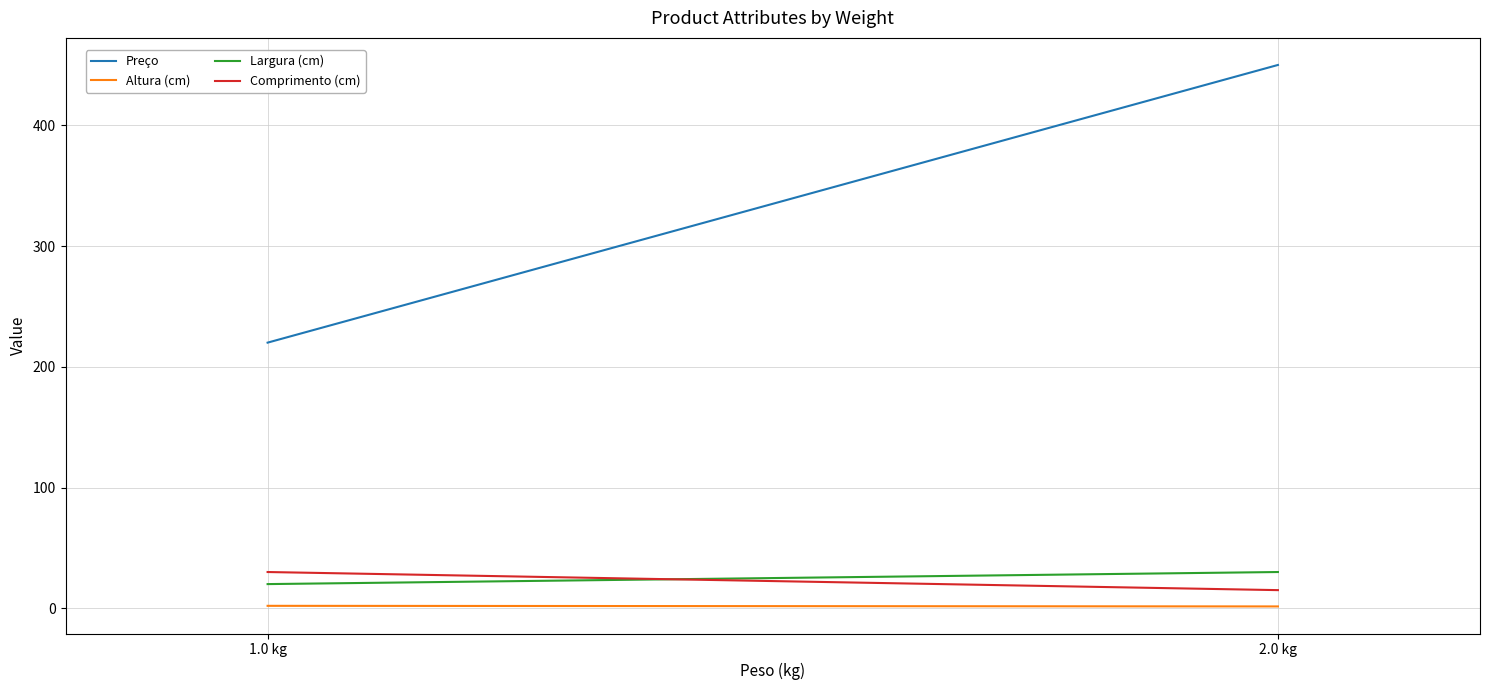

Reading left to right, list all the values displayed in this chart.

Preço: 1.0 kg=220.0	2.0 kg=450.0
Altura (cm): 1.0 kg=2.0	2.0 kg=1.5
Largura (cm): 1.0 kg=20.0	2.0 kg=30.0
Comprimento (cm): 1.0 kg=30.0	2.0 kg=15.0